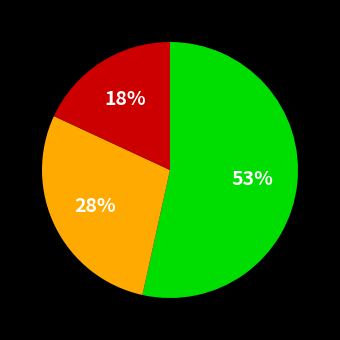

Is there a majority slice in this chart?

Yes